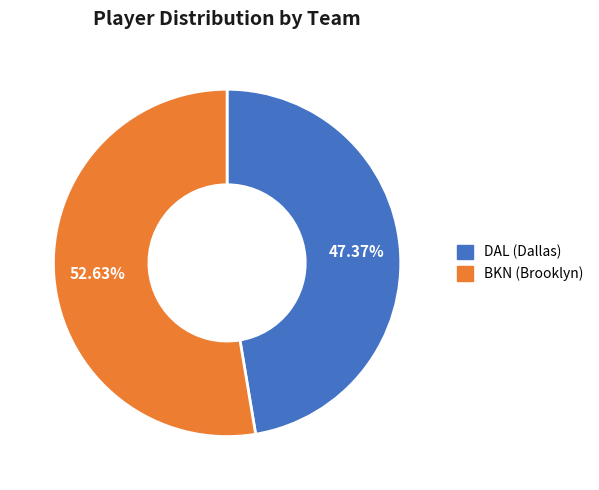

Do DAL (Dallas) and BKN (Brooklyn) together represent more than half of the pie?

Yes